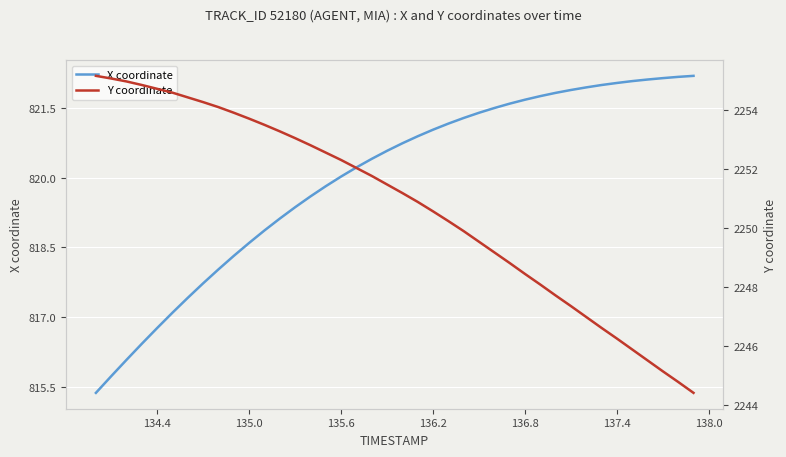

How many lines are shown in the chart?

2